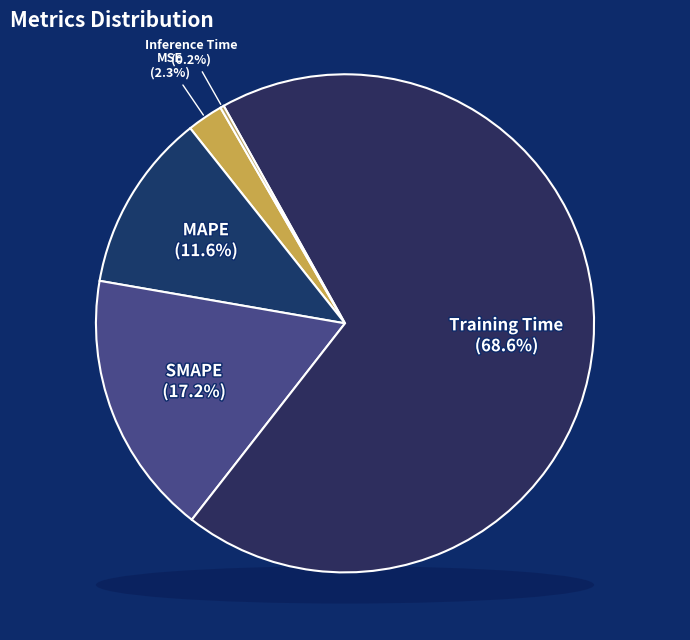

To the nearest percent, what percentage of the pie is MSE?

2%